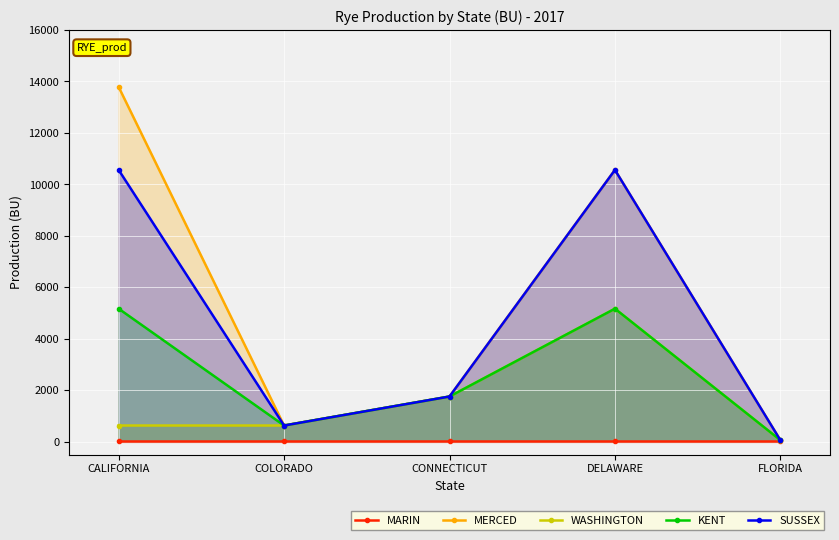

How many data points does each series have?

5